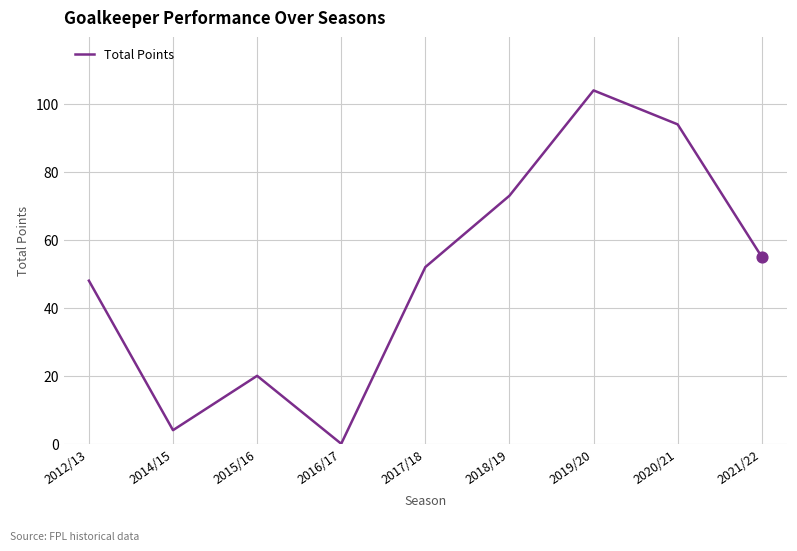

Which has a higher value, 2020/21 or 2018/19?

2020/21